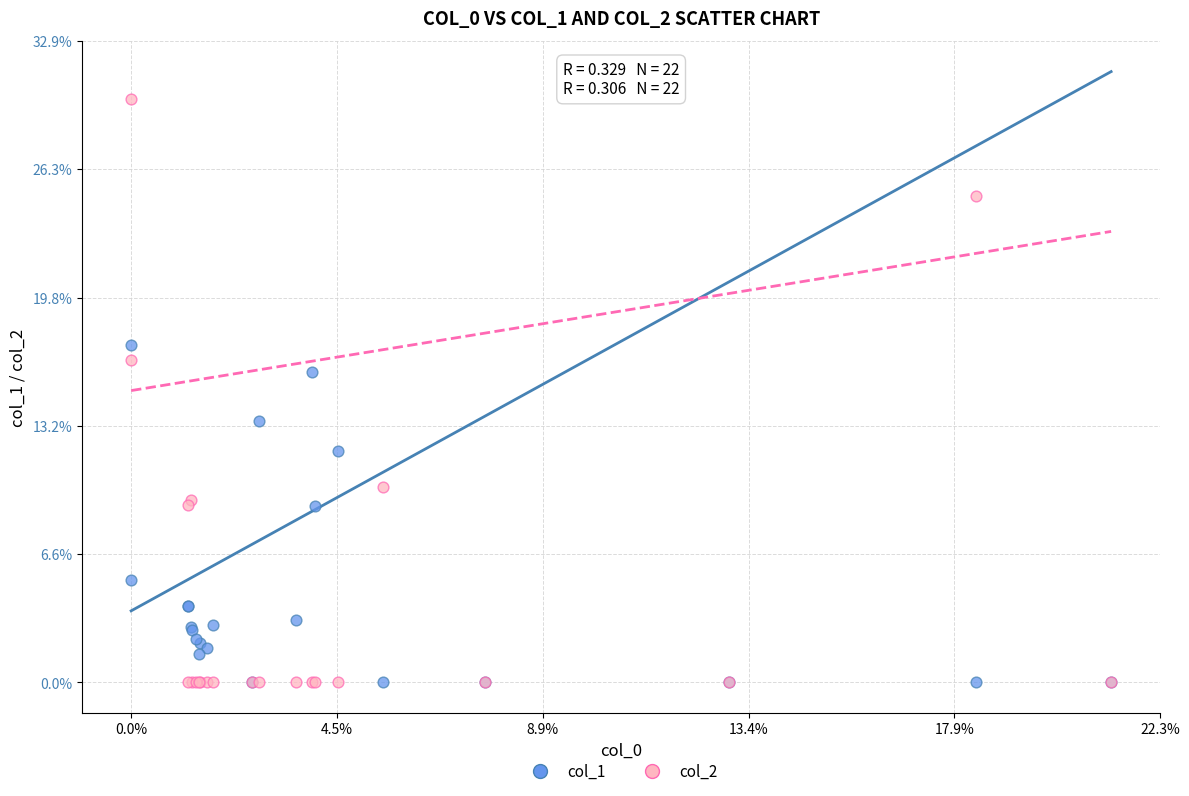

What are all the series names shown in the legend?

col_1, col_2